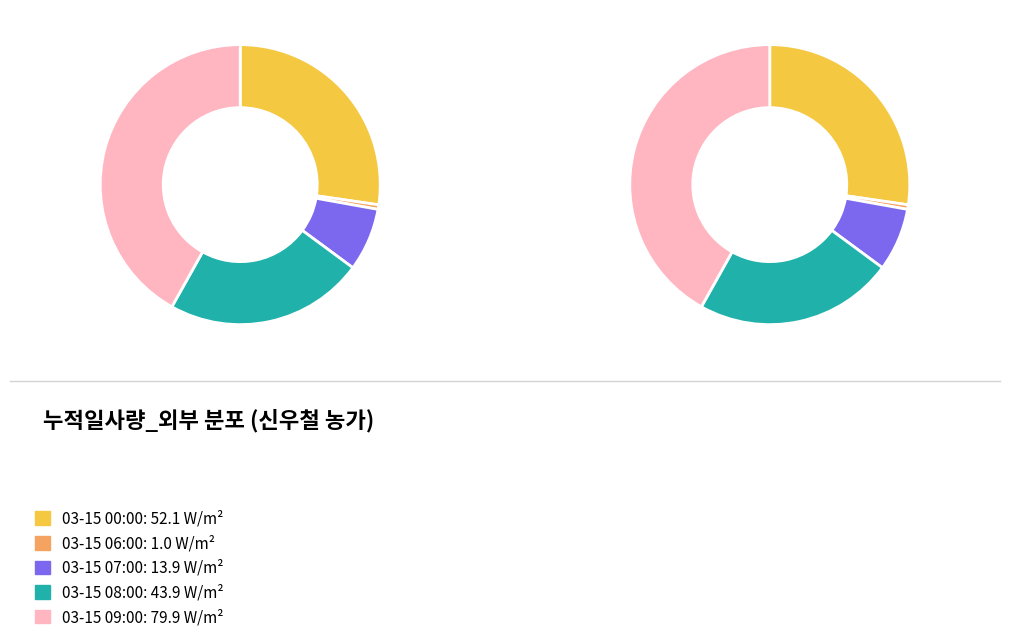

How many slices are in this pie chart?

10